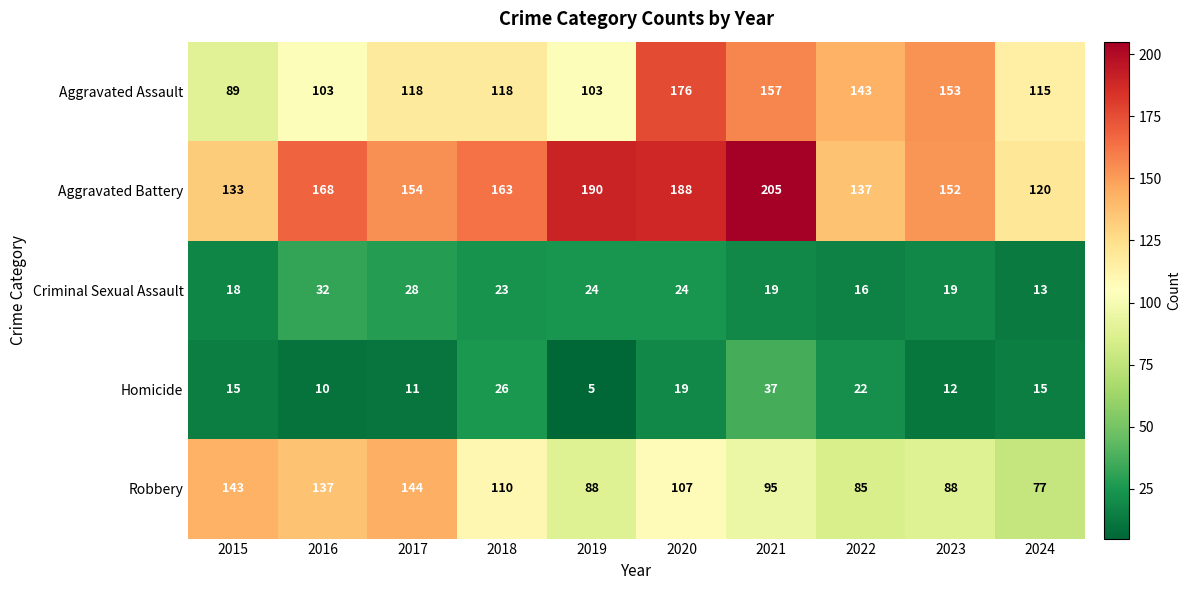

Between 2016 and 2024, which series saw the biggest shift?

Robbery